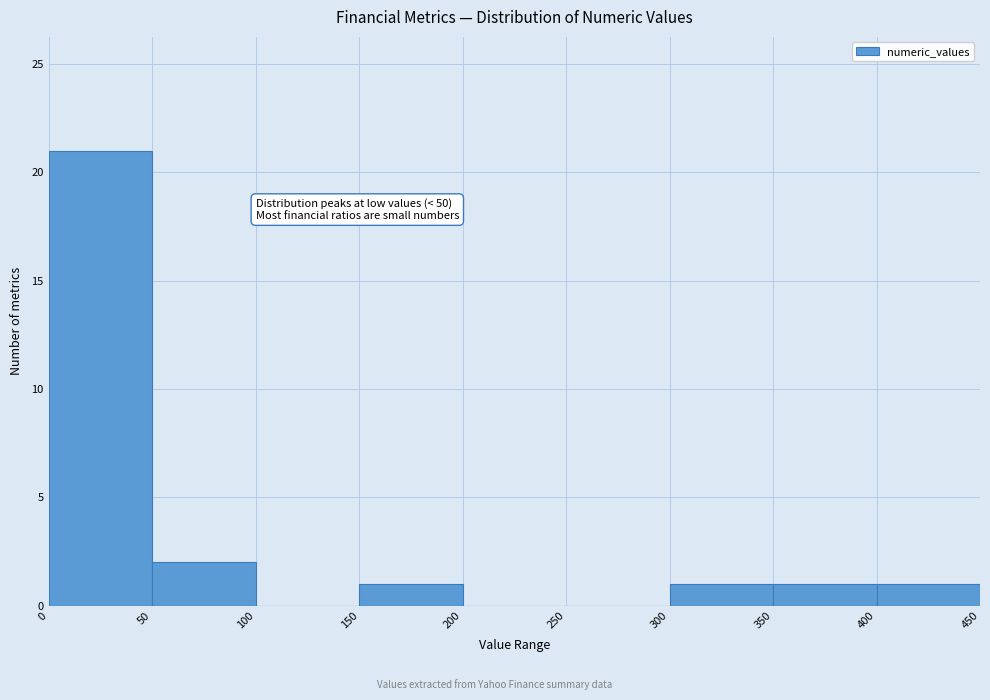

Over which range of the x-axis is the bar tallest?

0 to 50